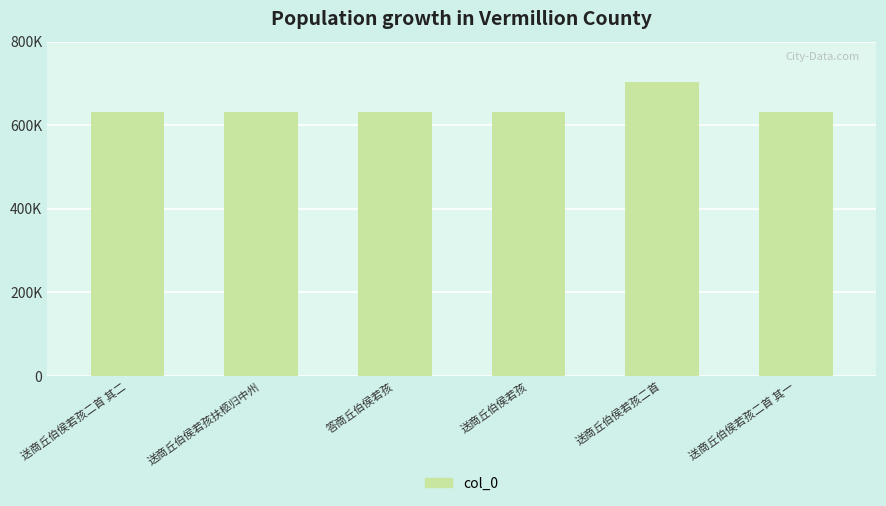

Are the bars horizontal?

No